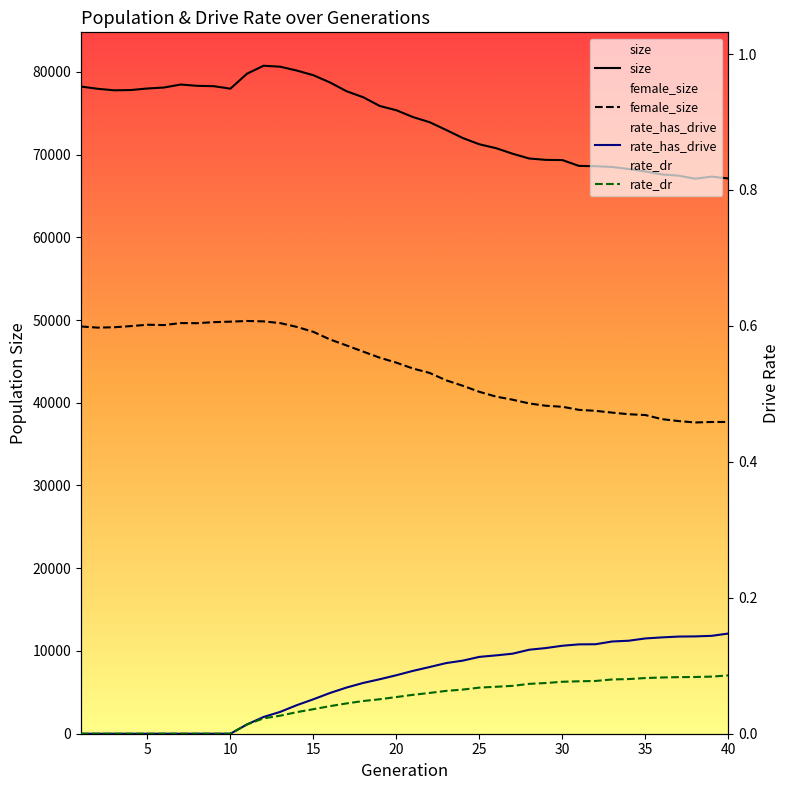

What are all the series names shown in the legend?

size, female_size, rate_has_drive, rate_dr